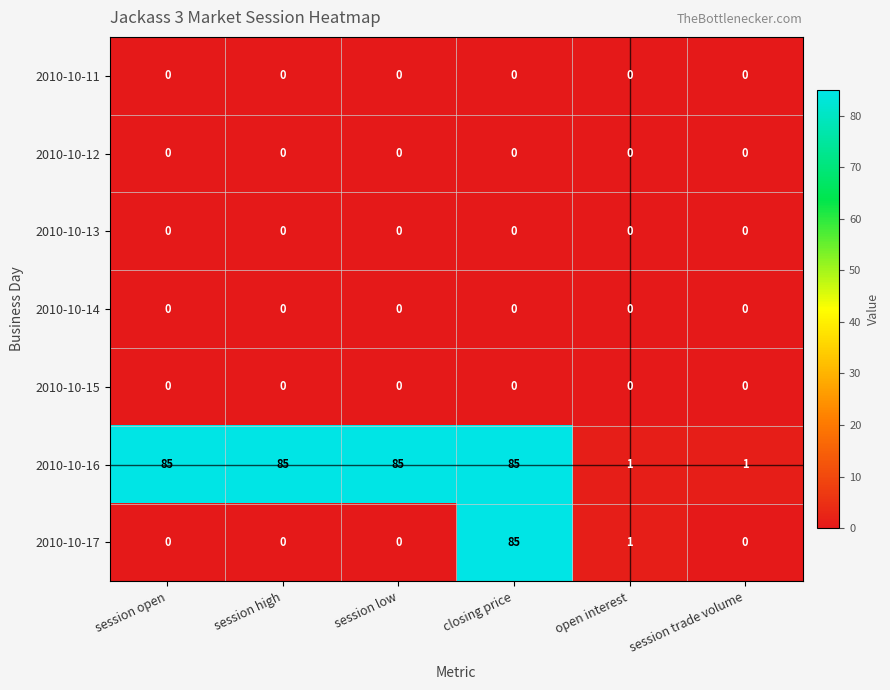

The 2010-10-13 series shows 0 at closing price. True or false?

True